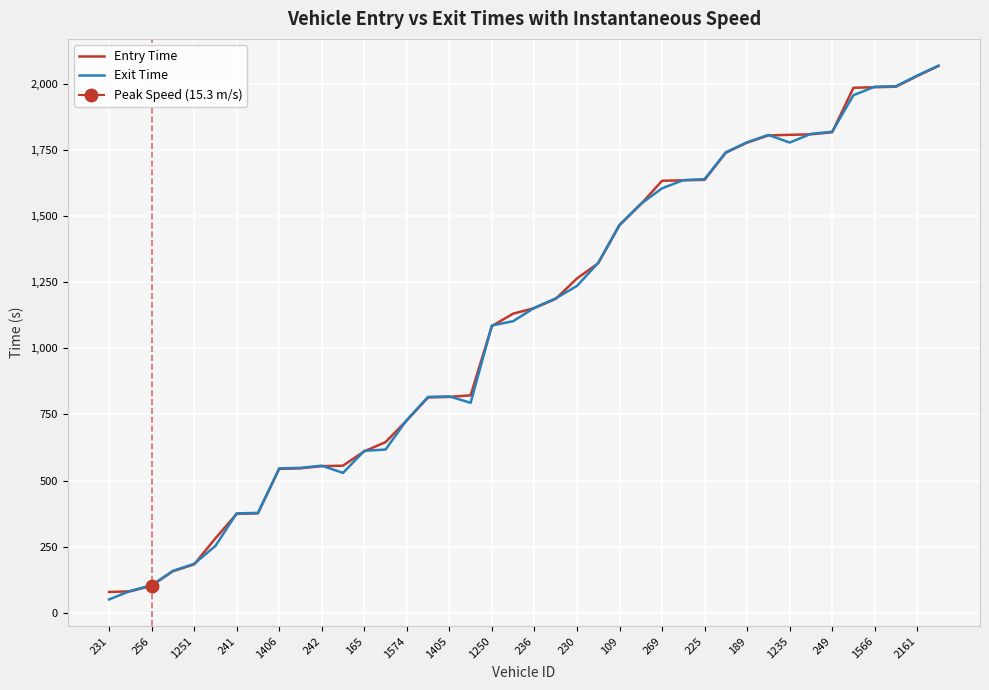

The Exit Time series shows 1466.2 at 109. True or false?

True